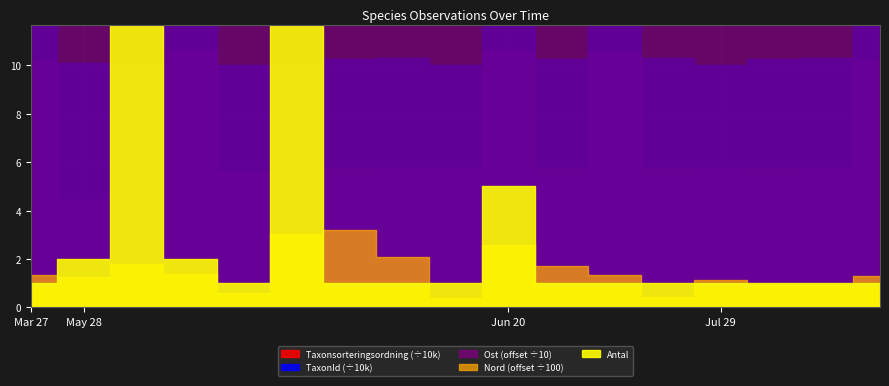

True or false: Nord and Ost cross at least once.

False